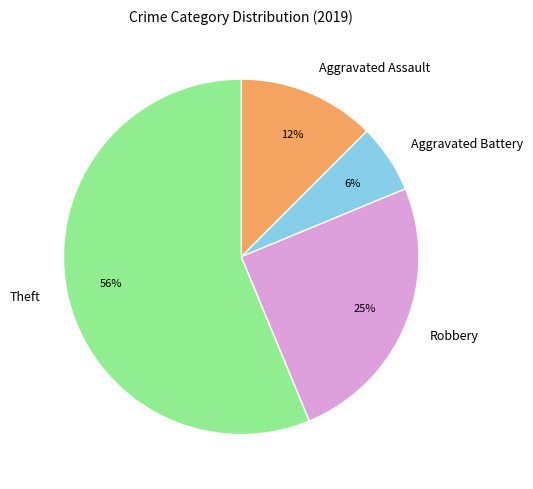

True or false: Robbery accounts for 38% of the total.

False